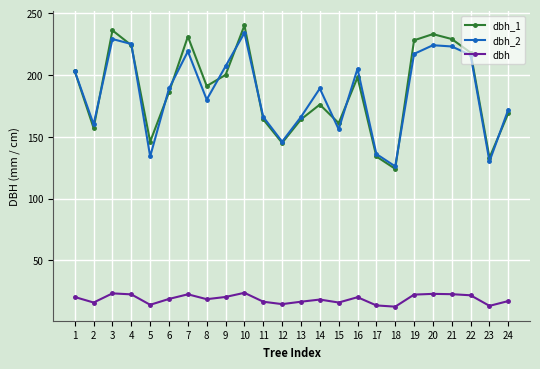

What is the maximum value for dbh_1?

240.0